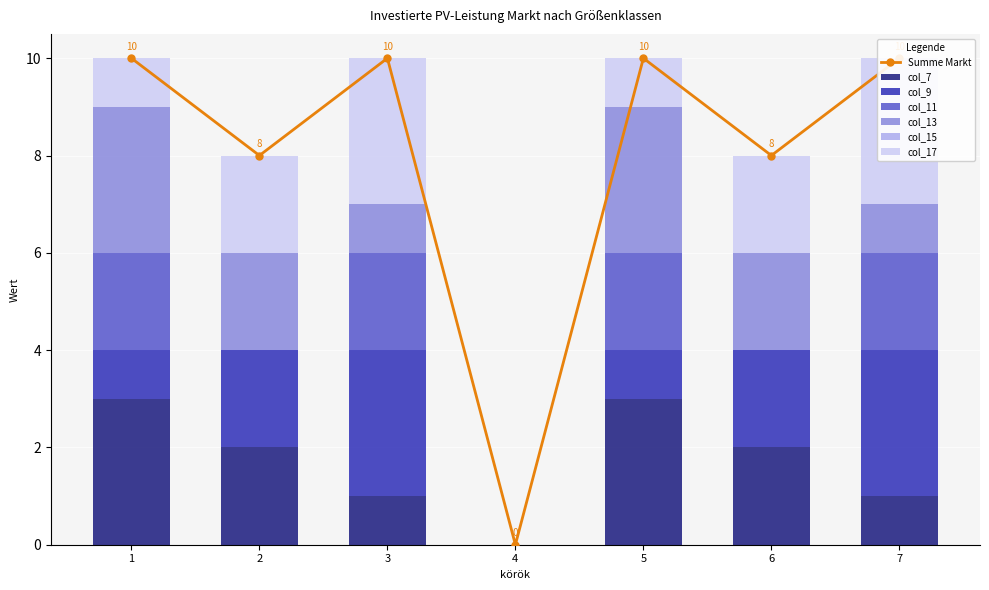

Which series has the largest total across all categories?

col_7